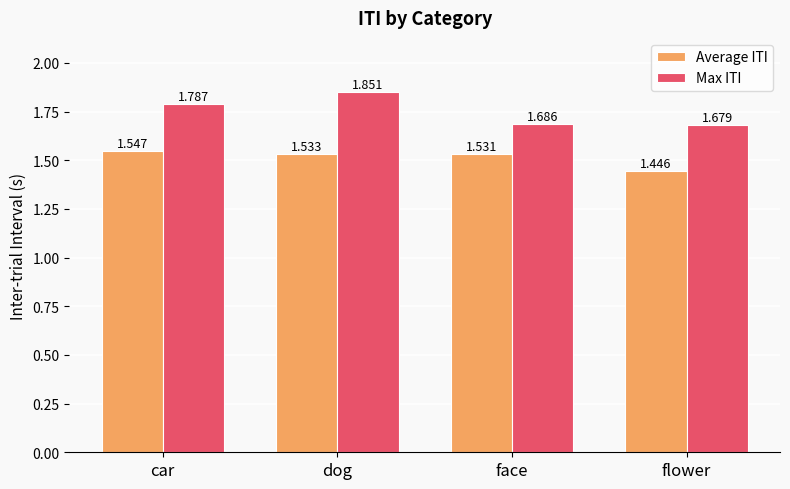

What are all the series names shown in the legend?

Average ITI, Max ITI